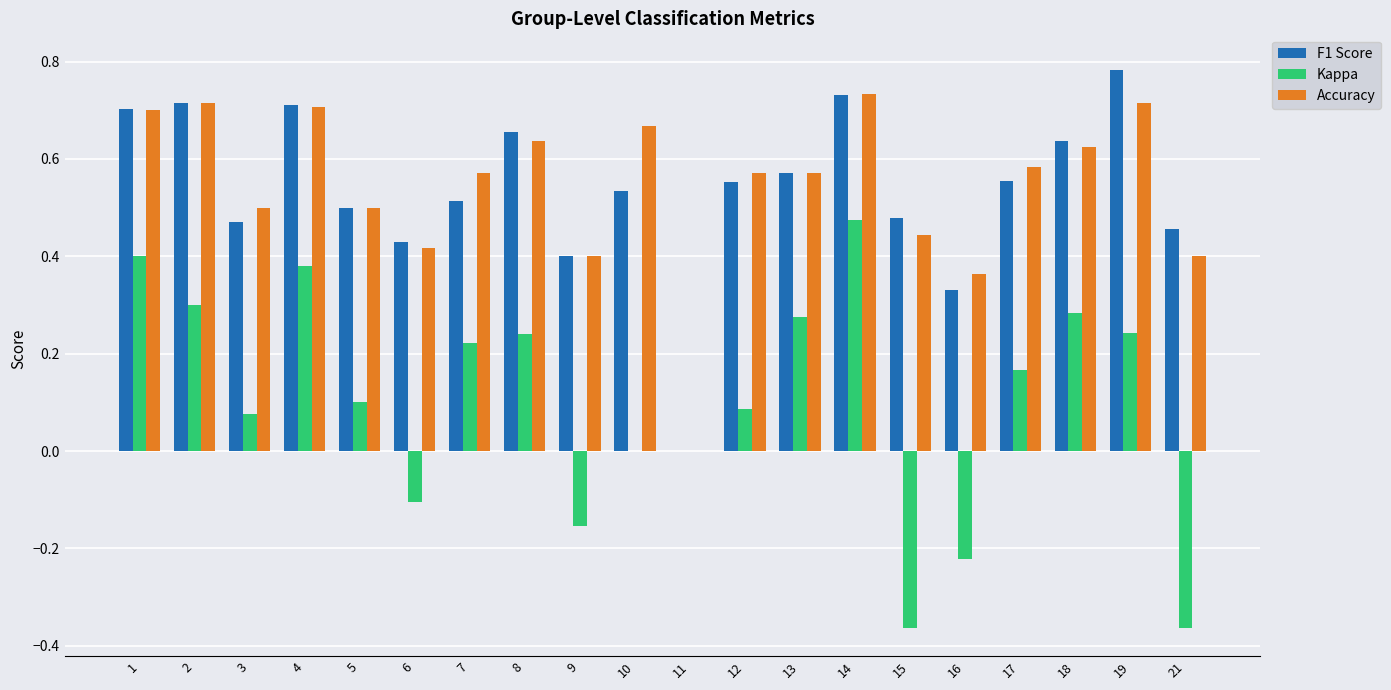

What is the sum of the F1 Score values at 14 and 10?

1.3